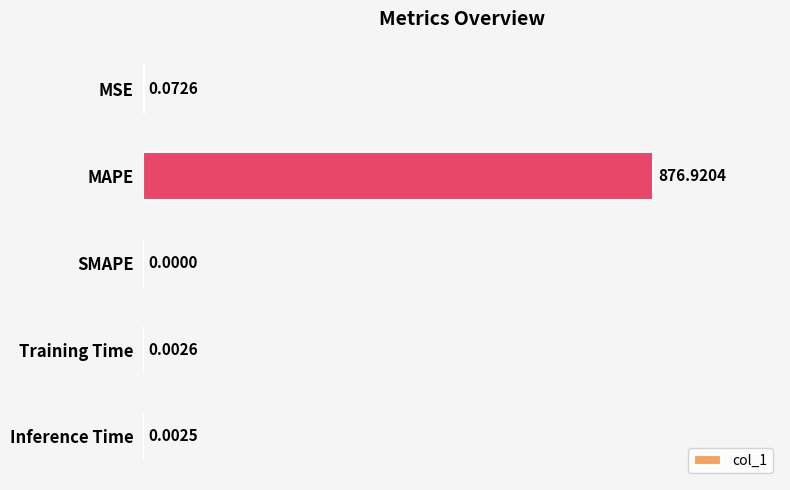

Which category has the highest value across all series?

MAPE